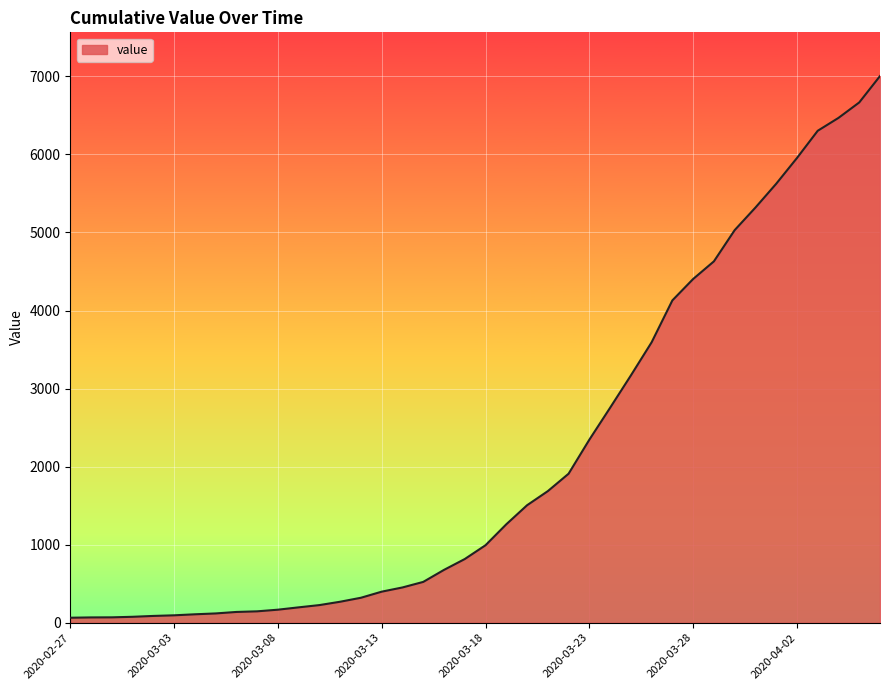

What is the maximum value shown in the chart?

7004